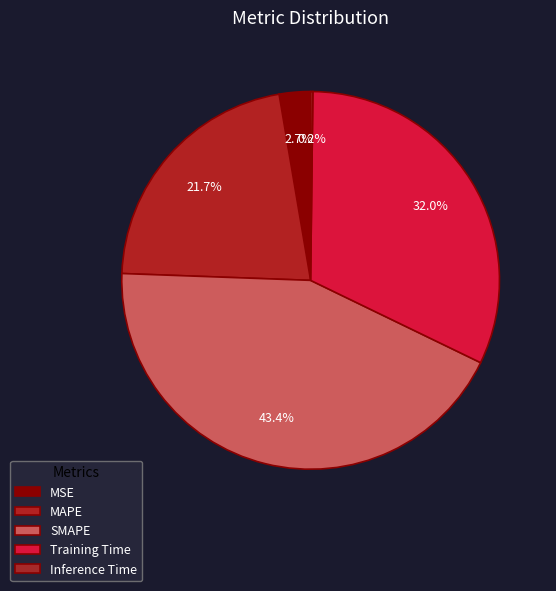

What is the total percentage of SMAPE and Training Time?

75.4%